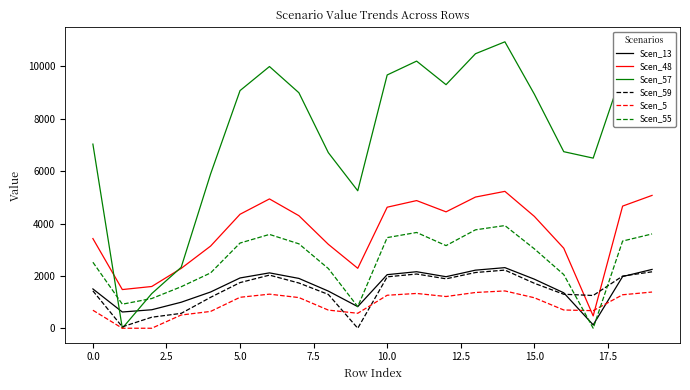

Which series has the largest range (max minus min)?

Scen_57